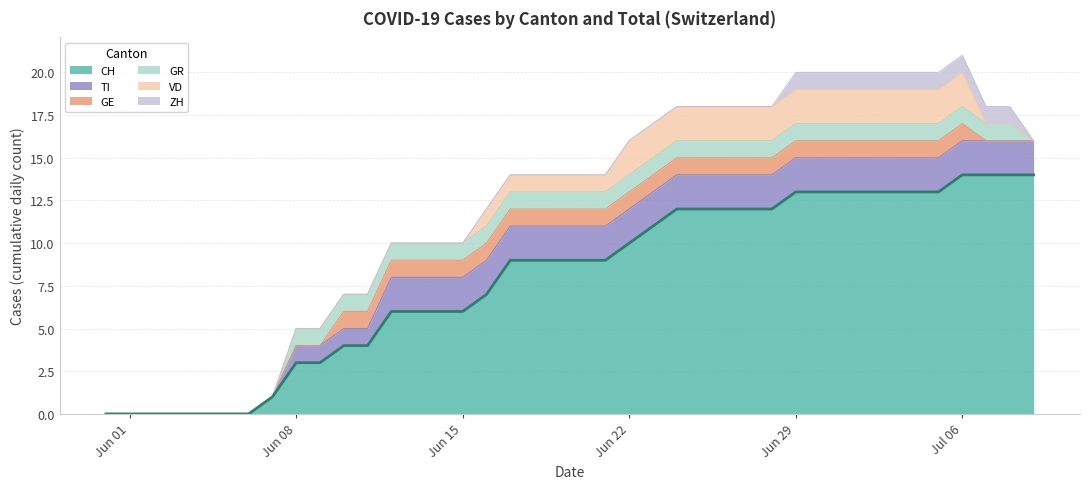

What are all the series names shown in the legend?

CH, TI, GE, GR, VD, ZH